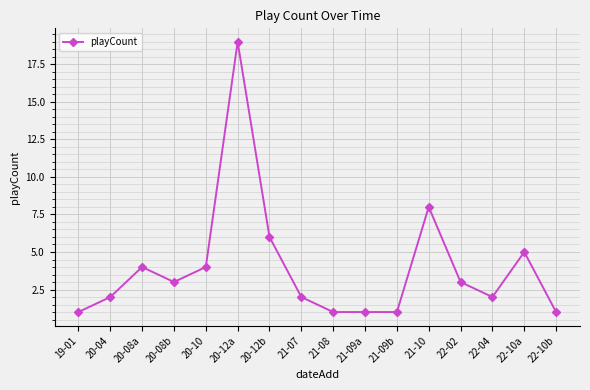

What is the change in value from 20-10 to 21-10?

+4